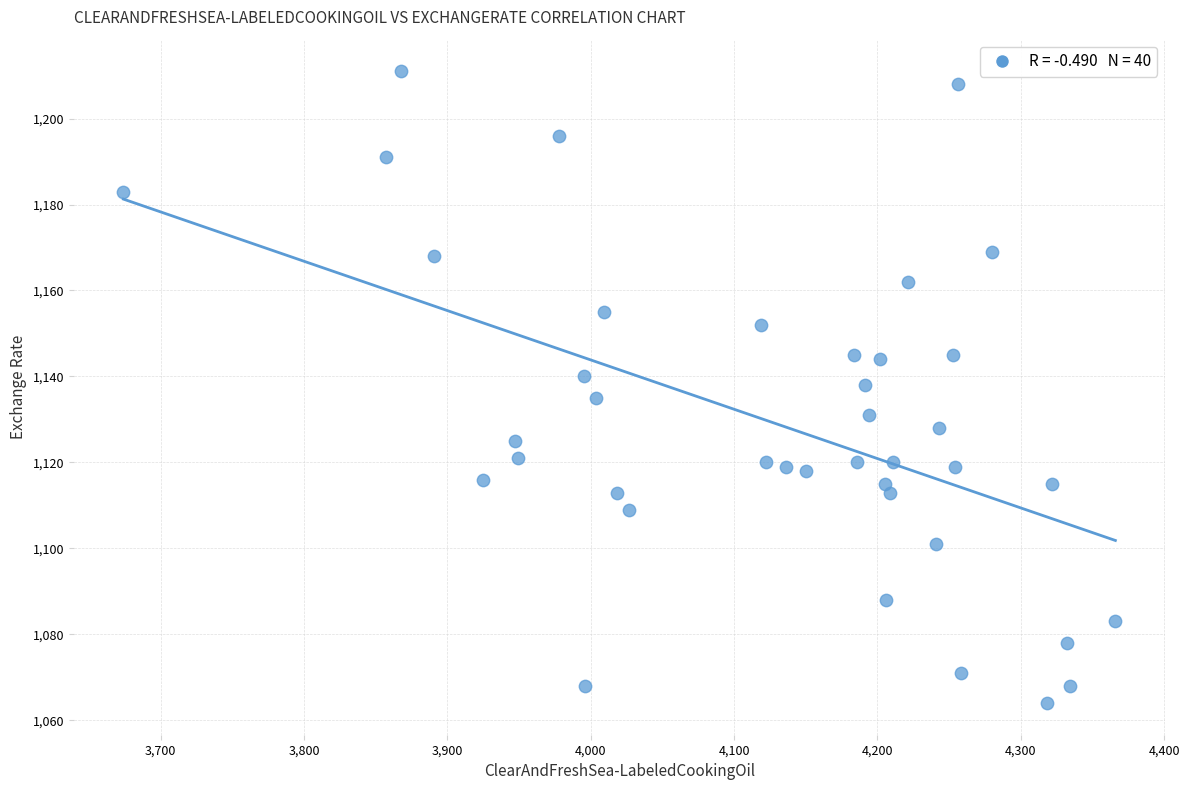

What is the range of Y values (max minus min)?

147